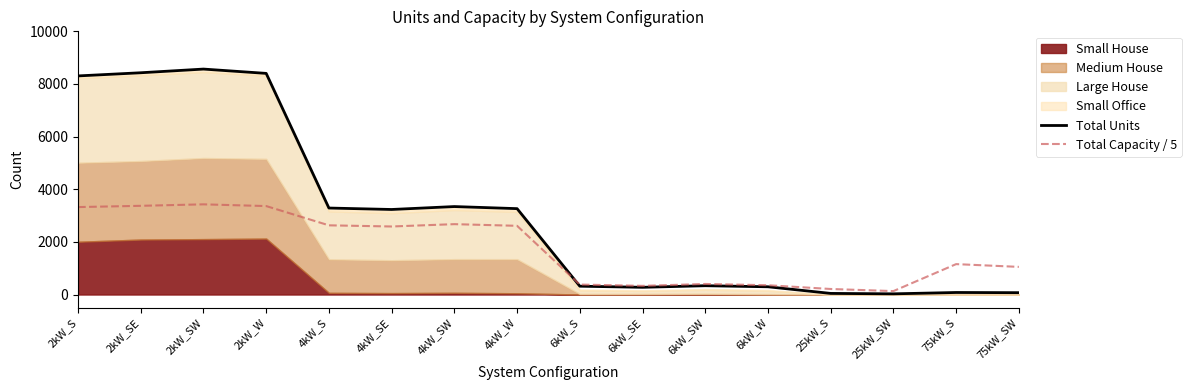

What value does the Total Units series have at 6kW_SE?

274.0